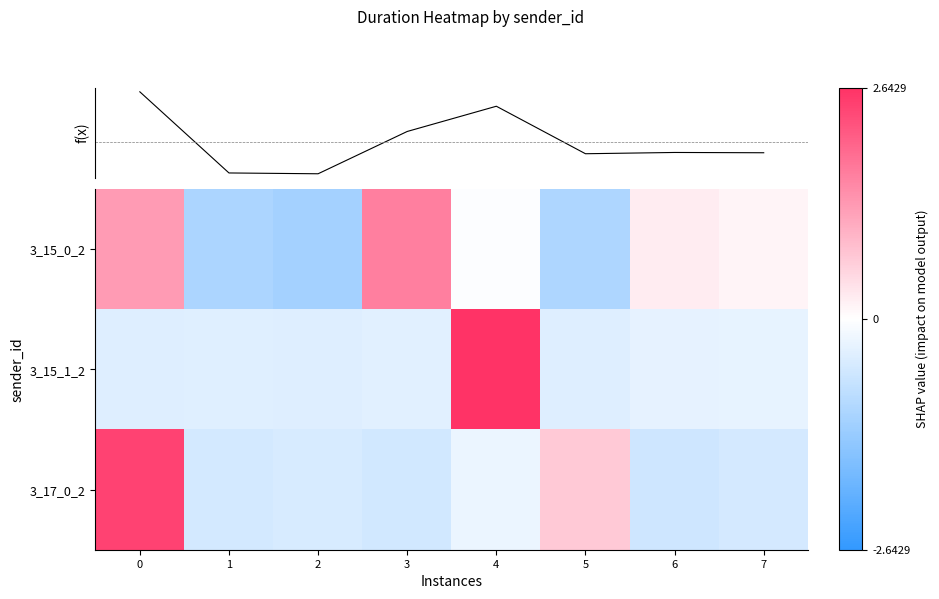

Is it true that 3_15_0_2 equals -1.6 at 5?

False